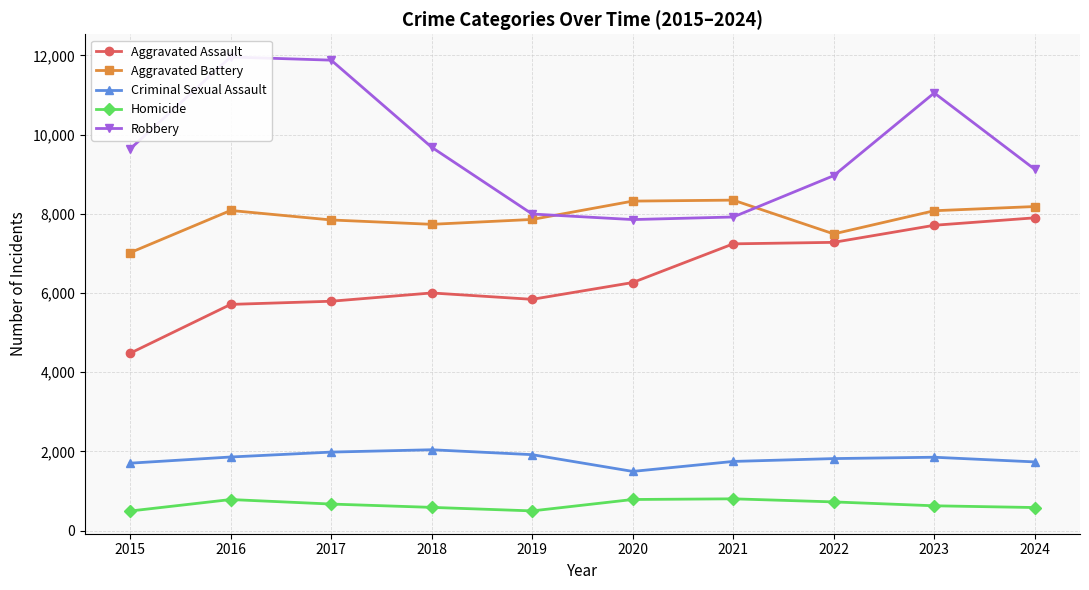

At 2015, list the series in order from smallest to largest.

Homicide, Criminal Sexual Assault, Aggravated Assault, Aggravated Battery, Robbery